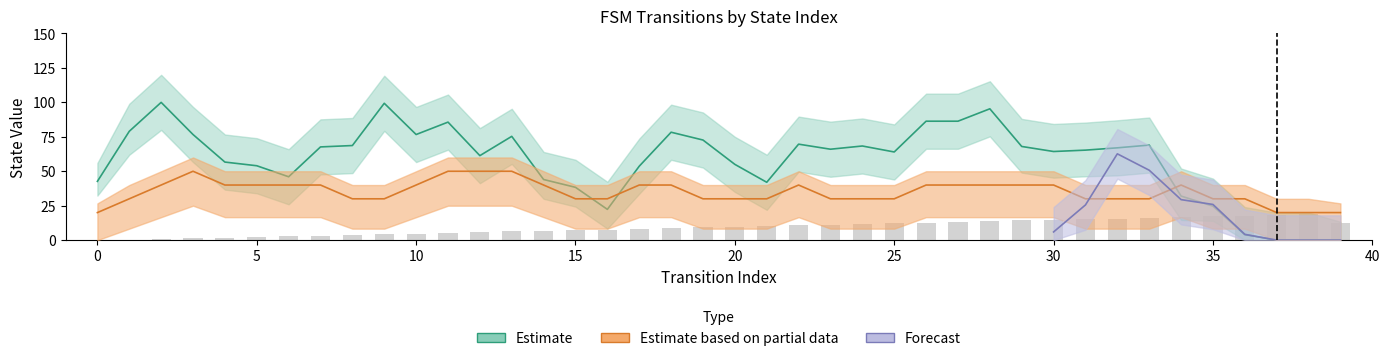

Between 20 and 28, which is larger?

28